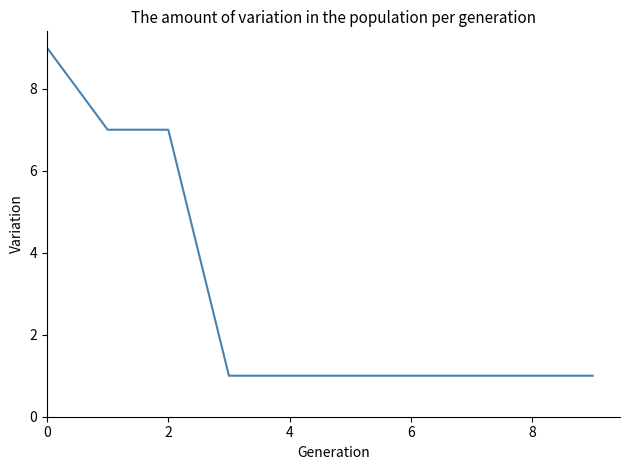

Count the values in the range 1 to 7.

9